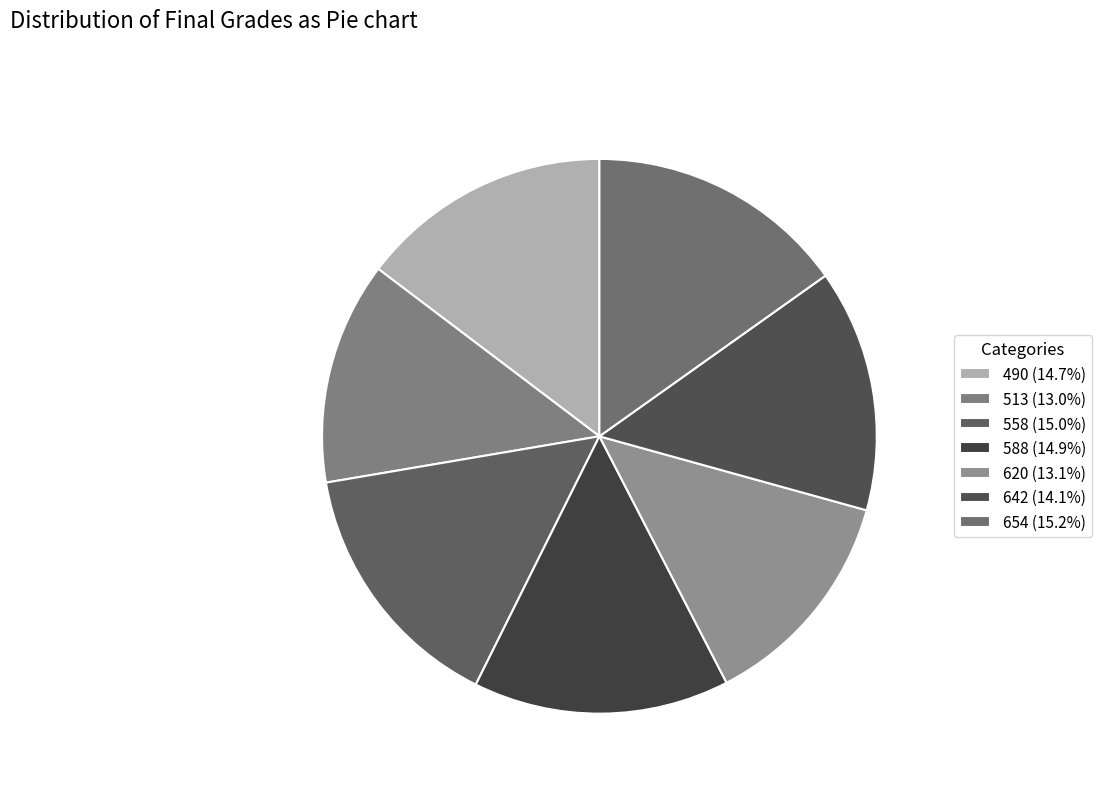

To the nearest percent, what is the combined percentage of 654 and 588?

30%